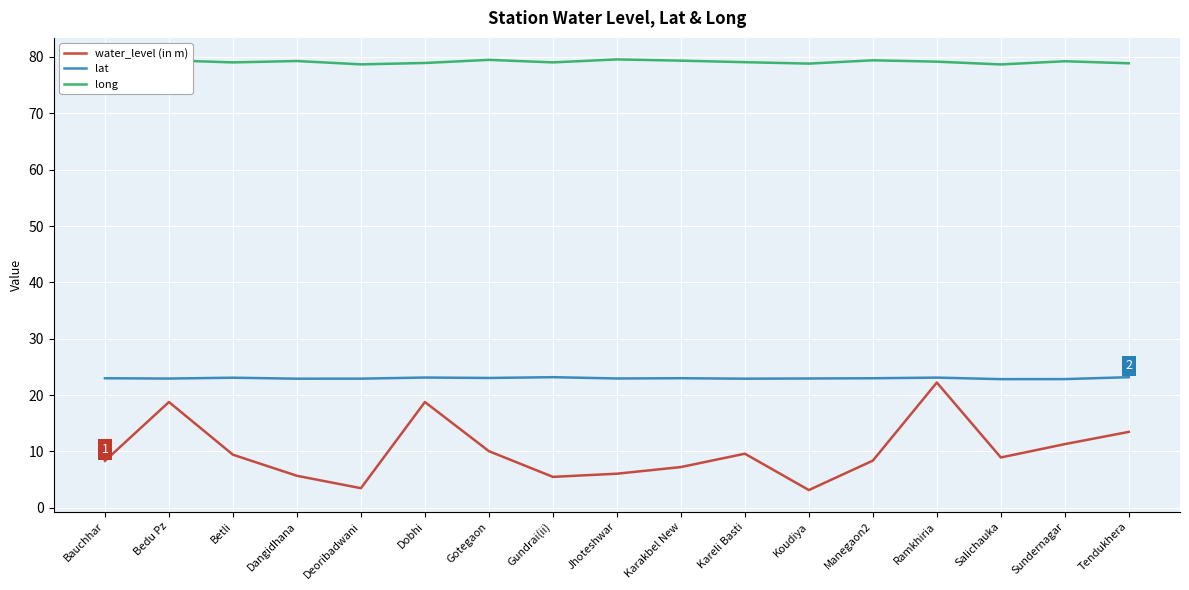

Which series has the largest total across all categories?

long